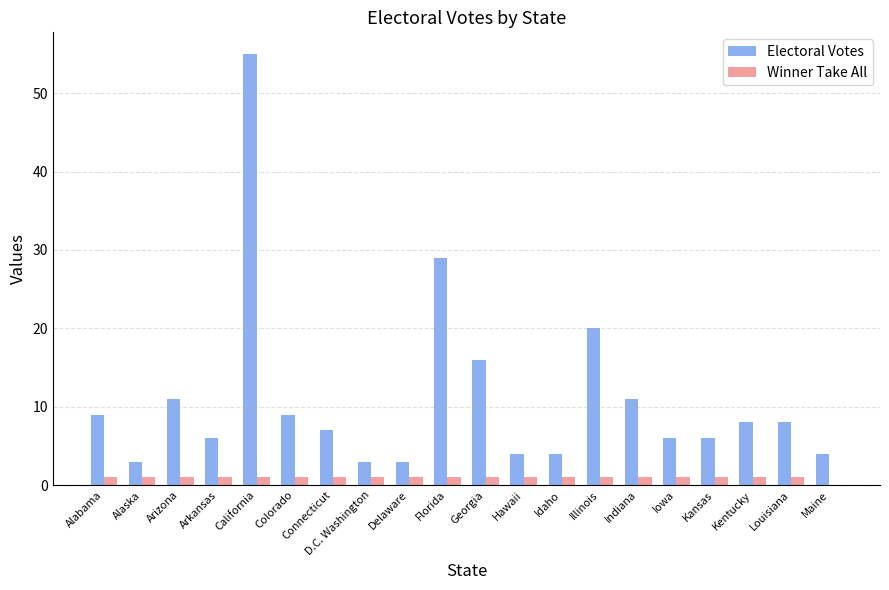

Is it true that Electoral Votes equals 5 at Indiana?

False